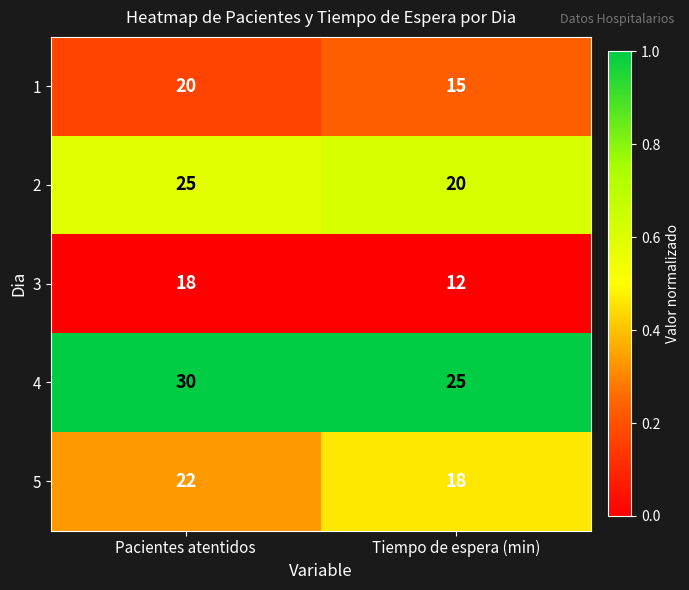

What is the maximum value shown in the chart?

30